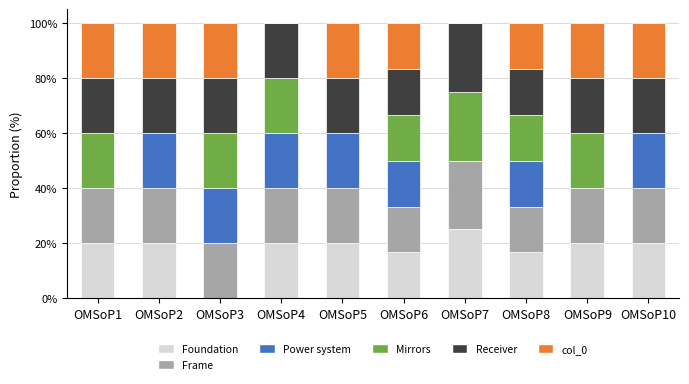

What is the difference between the Foundation values at OMSoP6 and OMSoP10?

3.3